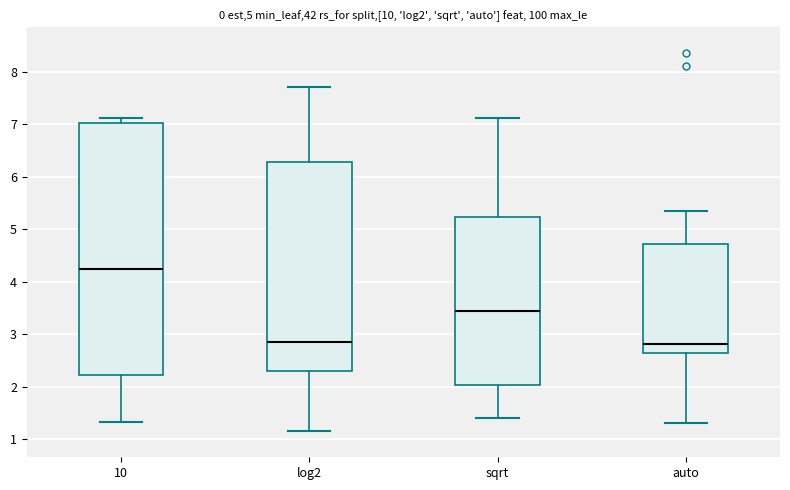

Reading left to right, read every box against the y-axis: the position of its median line, the range the box covers, and the ends of its whiskers. The values are not printed on the chart, so give them approximately, as read against the axis.

10: median 4.3, box 2.2 to 7.0, whiskers 1.3 to 7.1
log2: median 2.9, box 2.3 to 6.3, whiskers 1.2 to 7.7
sqrt: median 3.4, box 2.0 to 5.2, whiskers 1.4 to 7.1
auto: median 2.8, box 2.6 to 4.7, whiskers 1.3 to 5.3